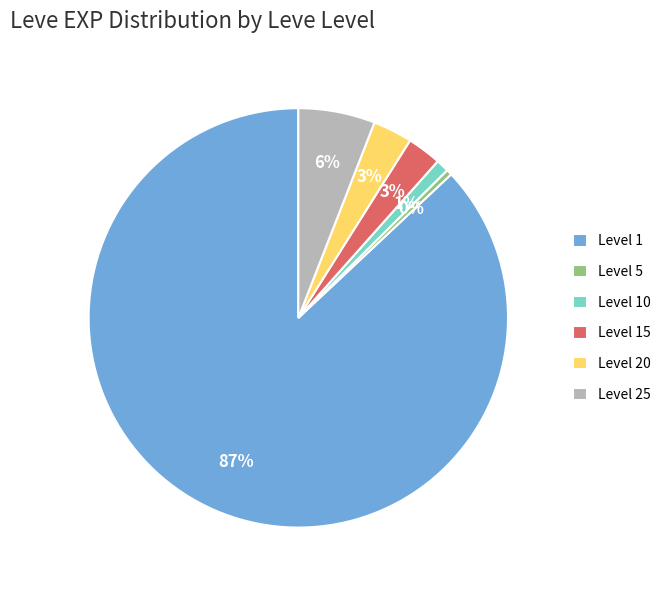

True or false: Level 25 accounts for 6% of the total.

True